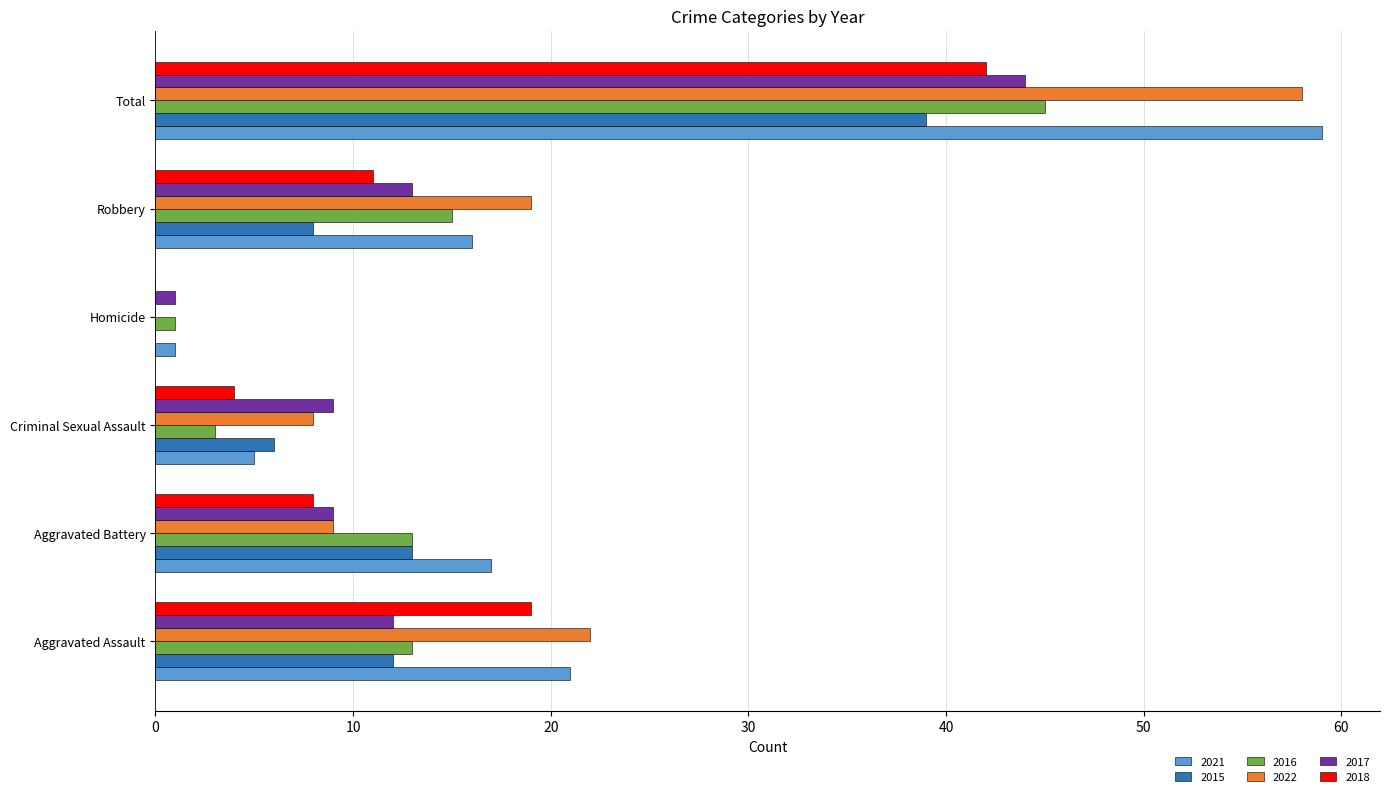

At which label does 2017 reach its peak?

Total